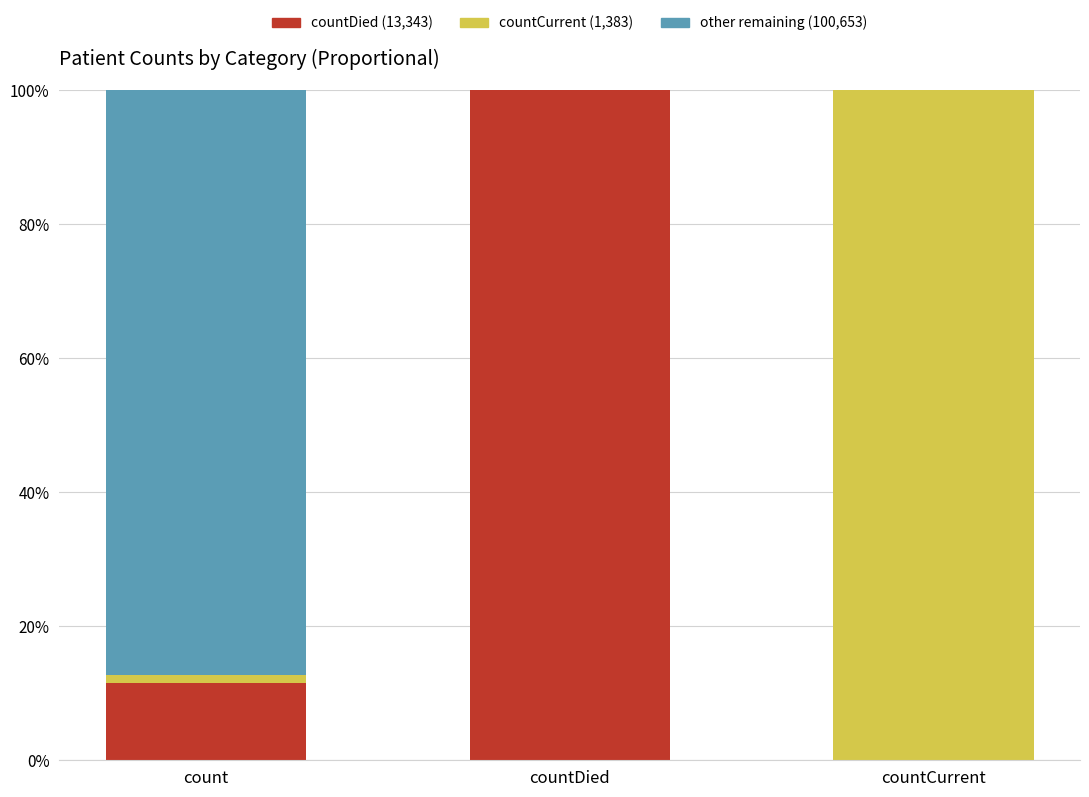

Does the chart contain stacked bars?

Yes